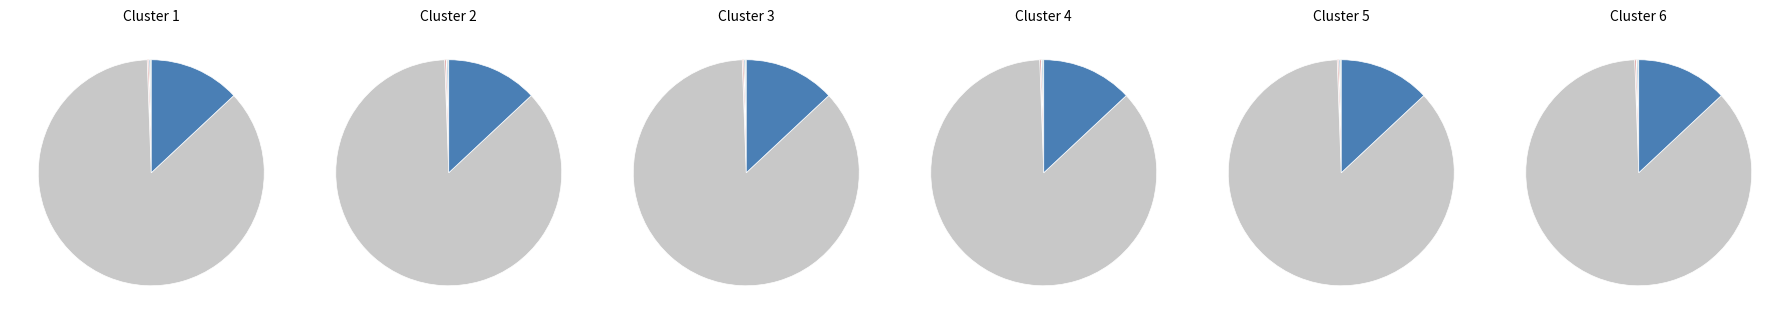

Is the sum of 2021-08-25 and 2021-08-26 greater than half?

Yes